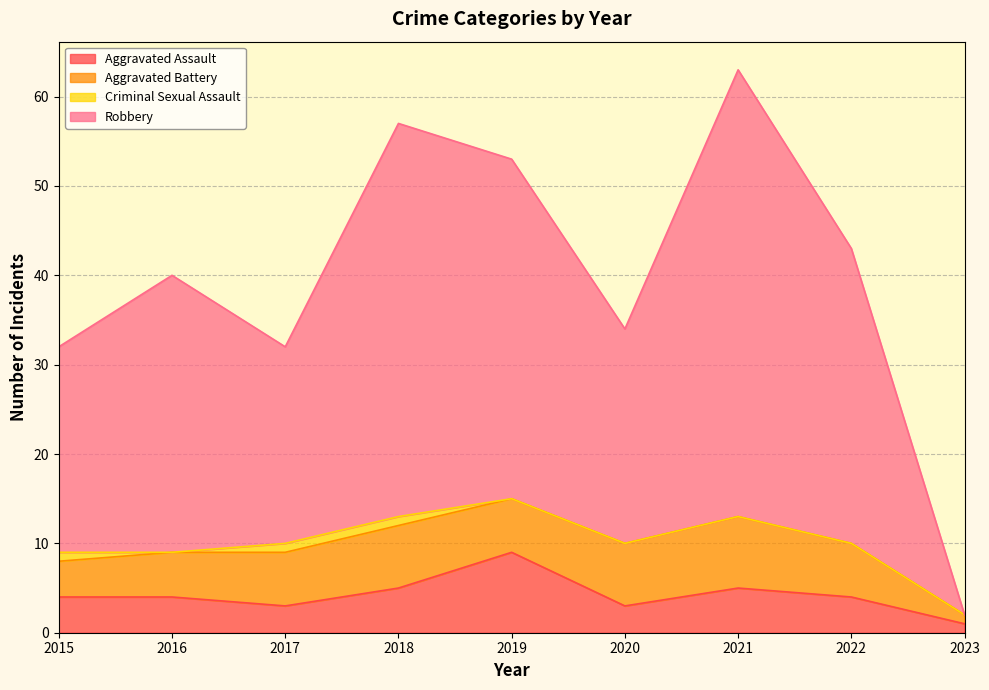

At which label does Aggravated Assault reach its peak?

2019